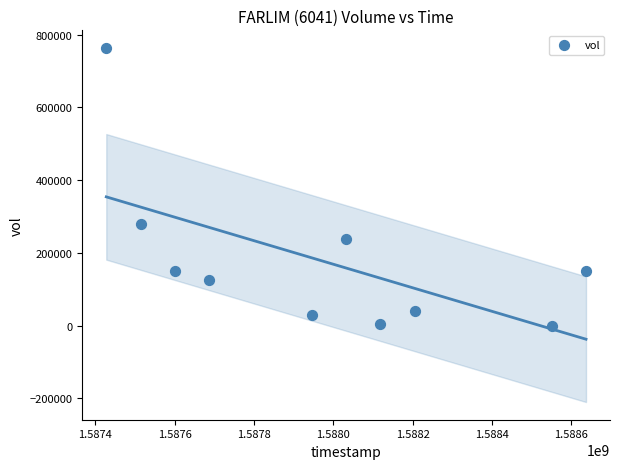

What Y value in the scatter plot is closest to 381600?

280000